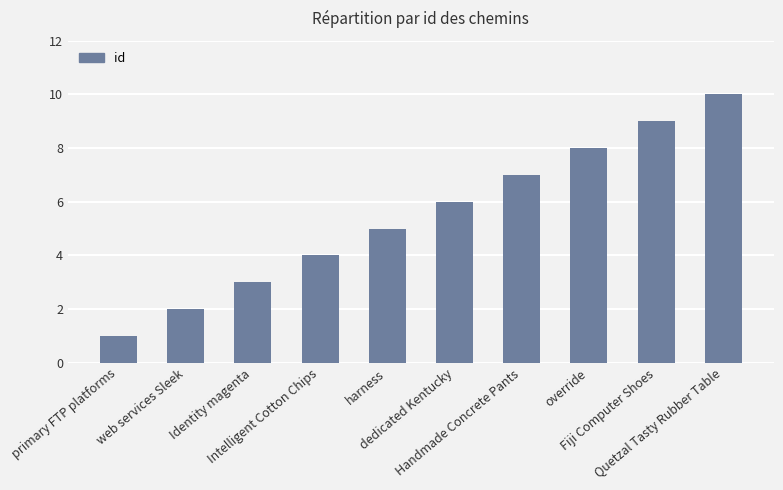

Rank the categories by value from lowest to highest.

primary FTP platforms, web services Sleek, Identity magenta, Intelligent Cotton Chips, harness, dedicated Kentucky, Handmade Concrete Pants, override, Fiji Computer Shoes, Quetzal Tasty Rubber Table